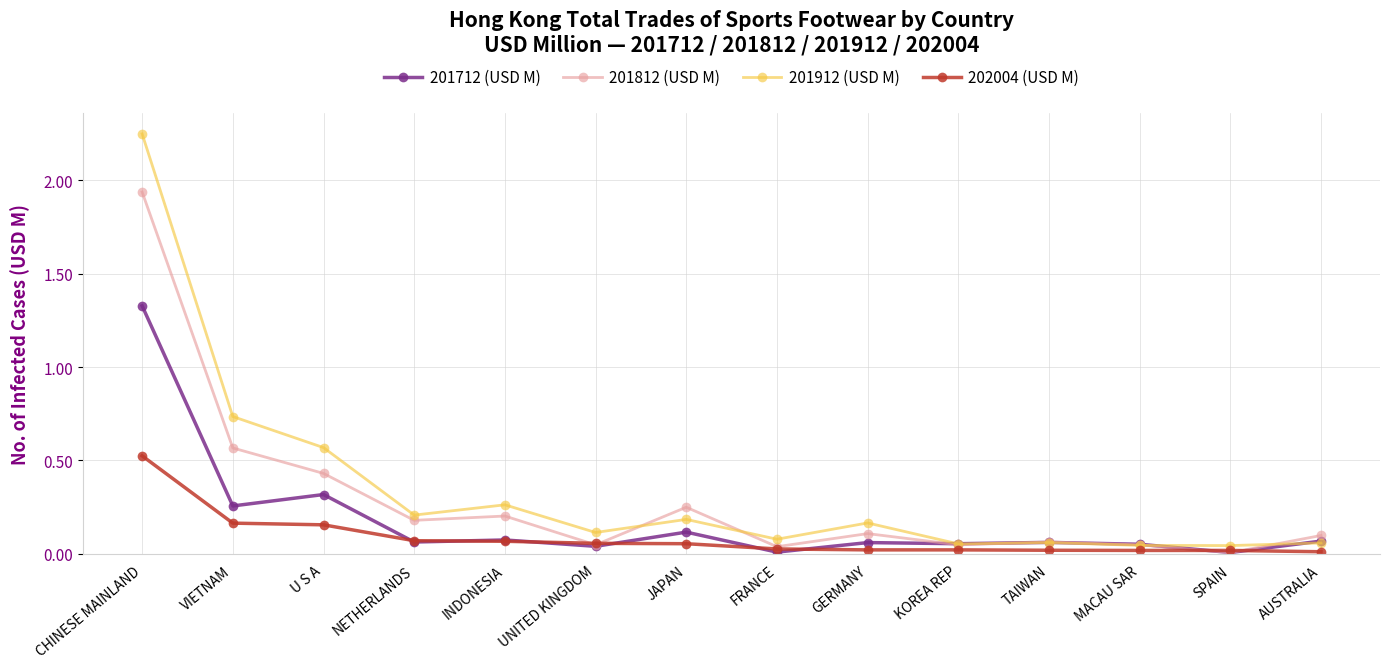

What is the sum of all 202004 (USD M) values?

1.2